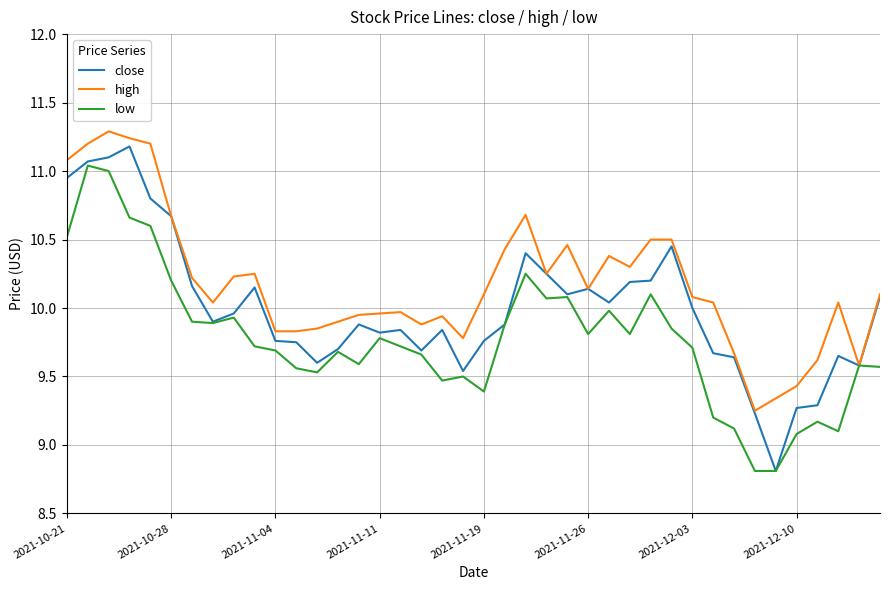

What is the smallest value displayed?

8.8